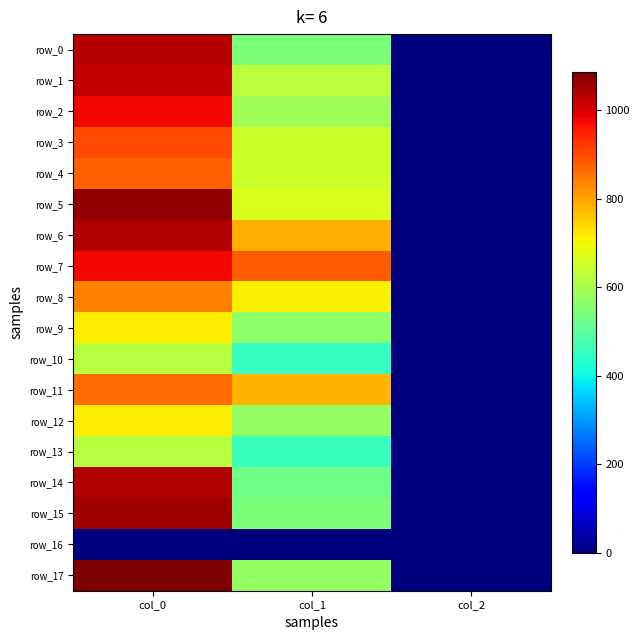

Which series has the largest total across all categories?

row_7